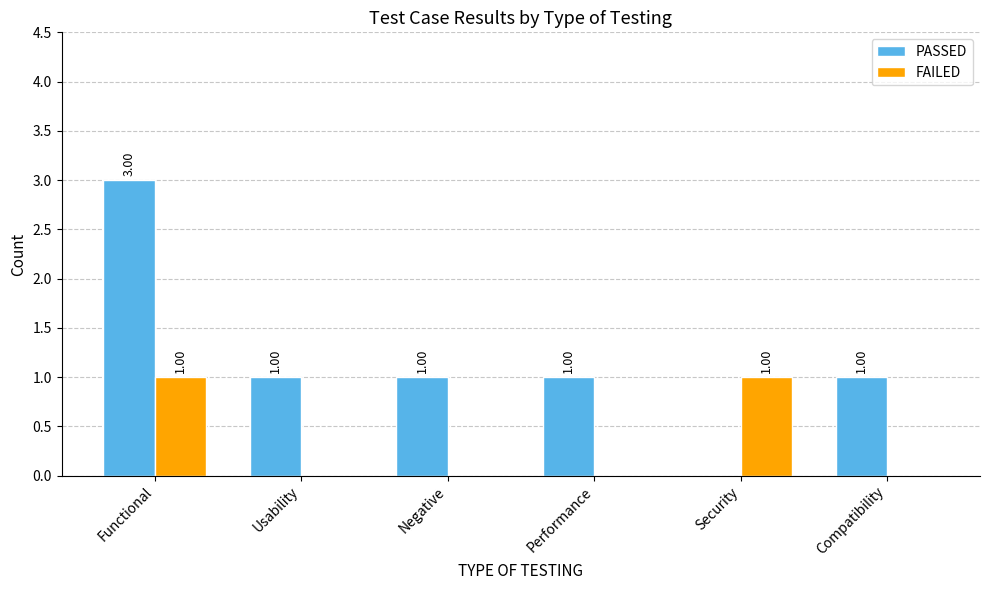

Does the chart contain stacked bars?

No